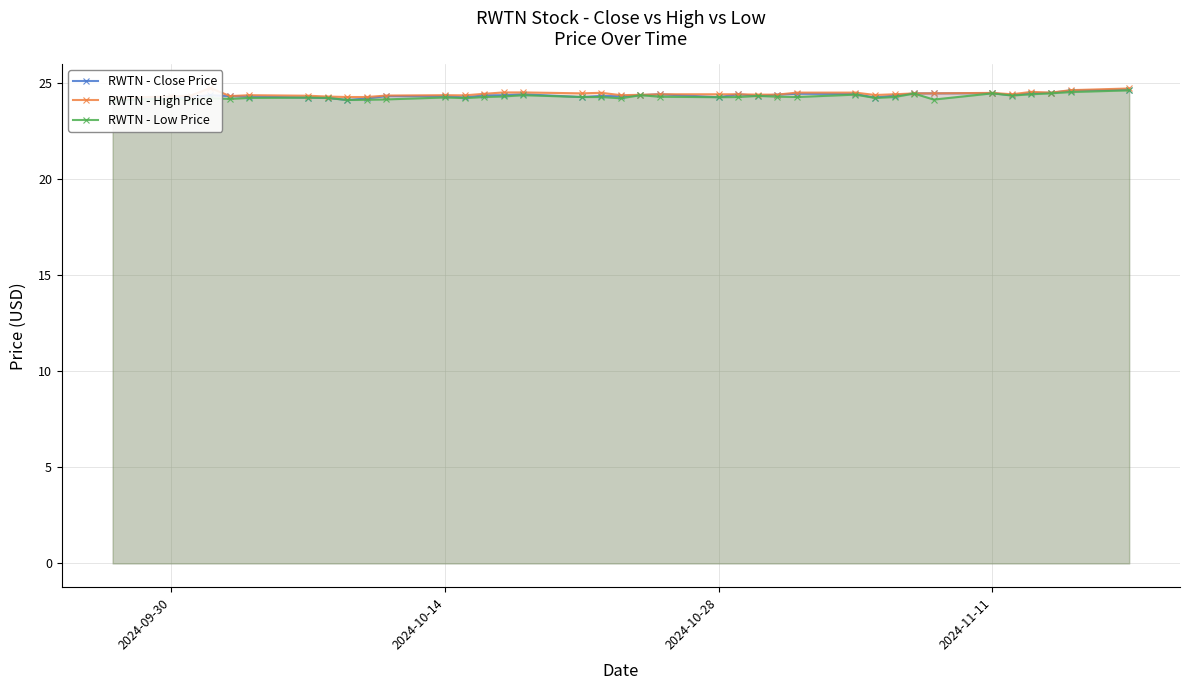

How many lines are shown in the chart?

3